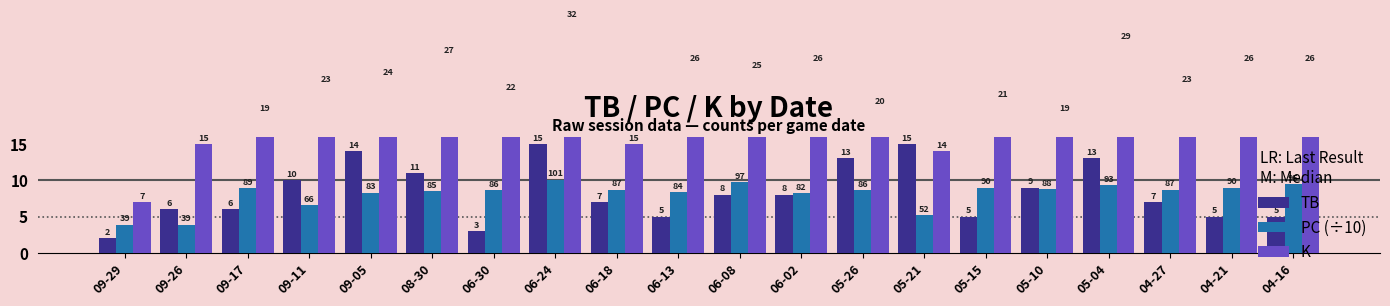

Which series has the widest spread of values?

K